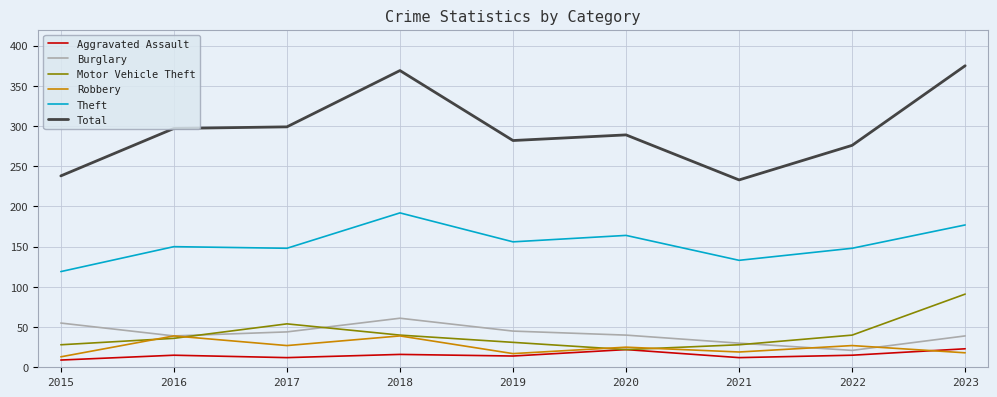

True or false: Theft and Robbery intersect in this chart.

False